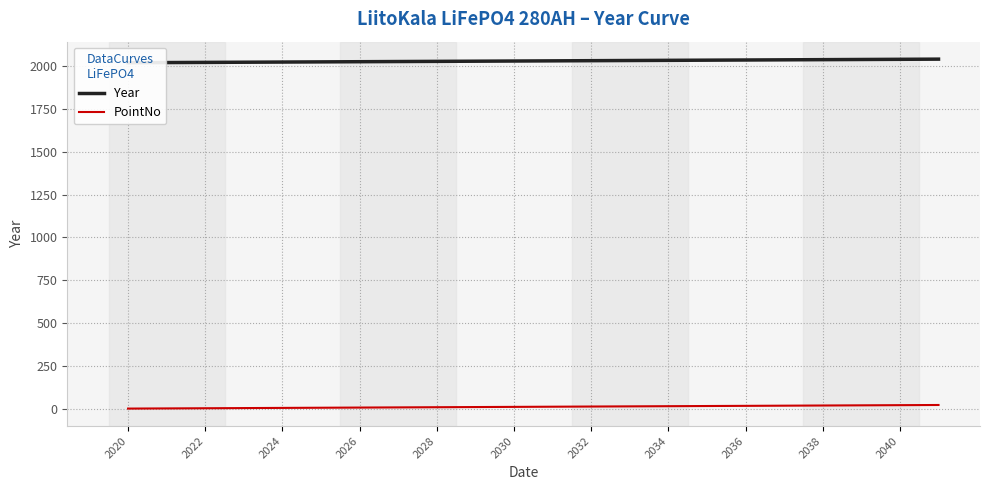

The PointNo series shows 17 at 2036. True or false?

True